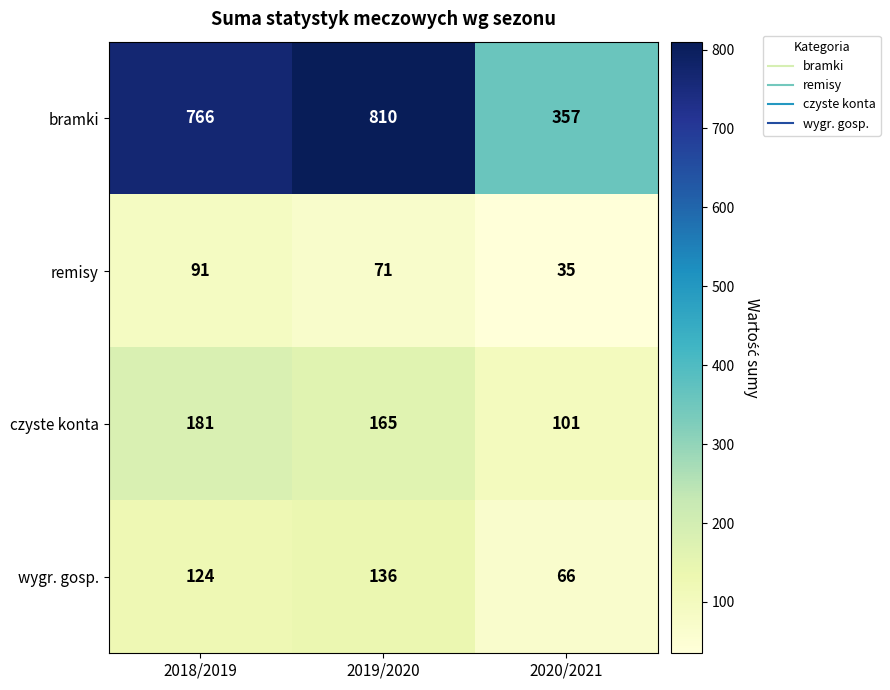

How many data points does each series have?

3